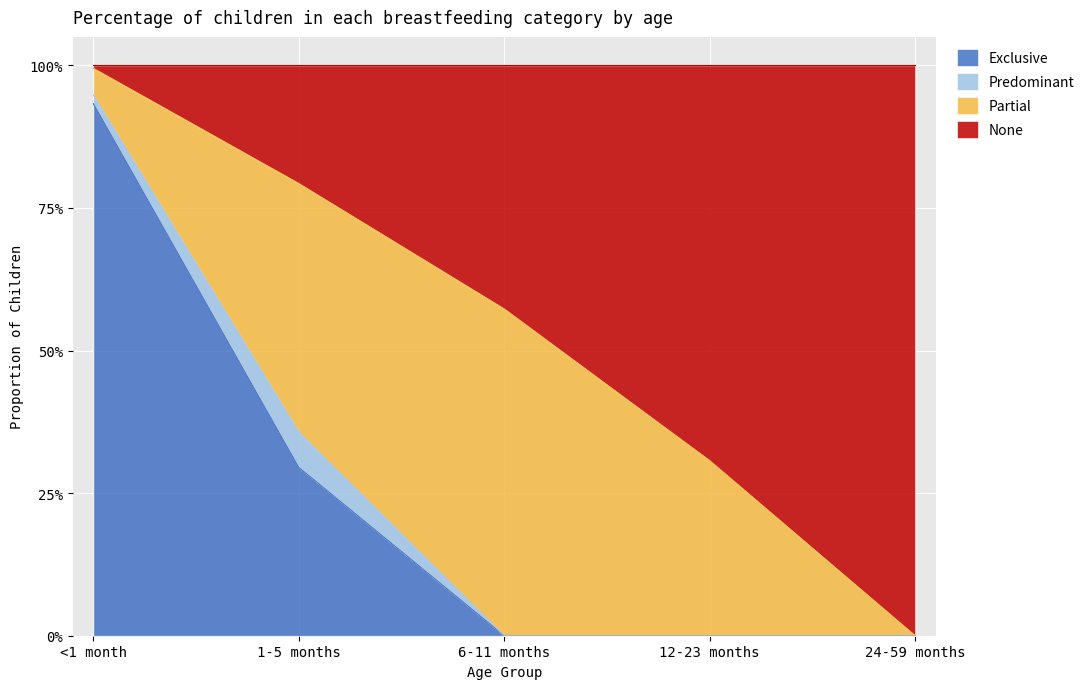

What is the difference between the second highest and second lowest values in the Exclusive series?

0.3